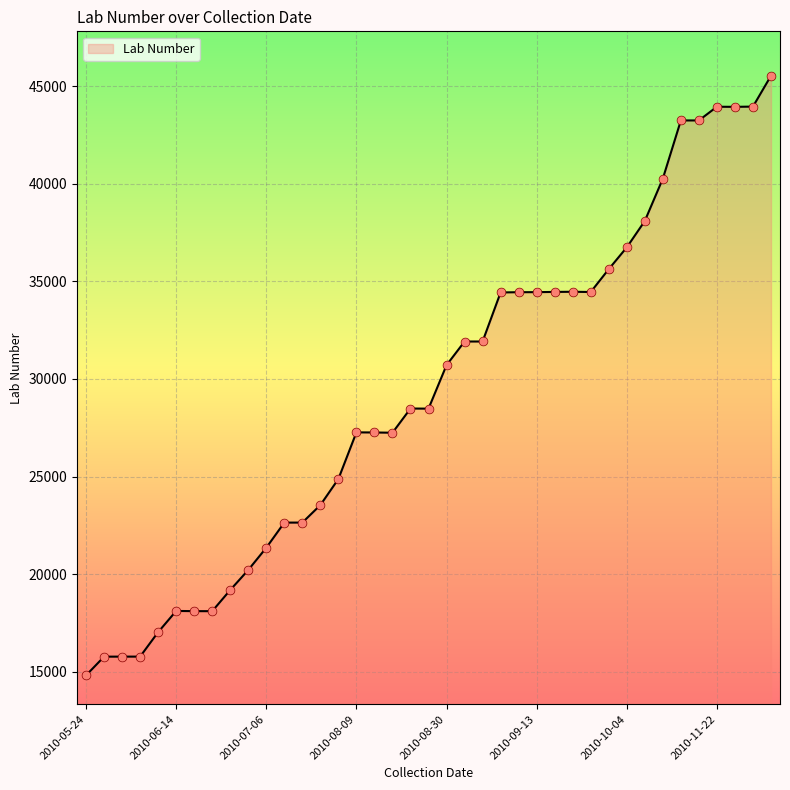

What is the difference between the maximum and minimum values?

30737